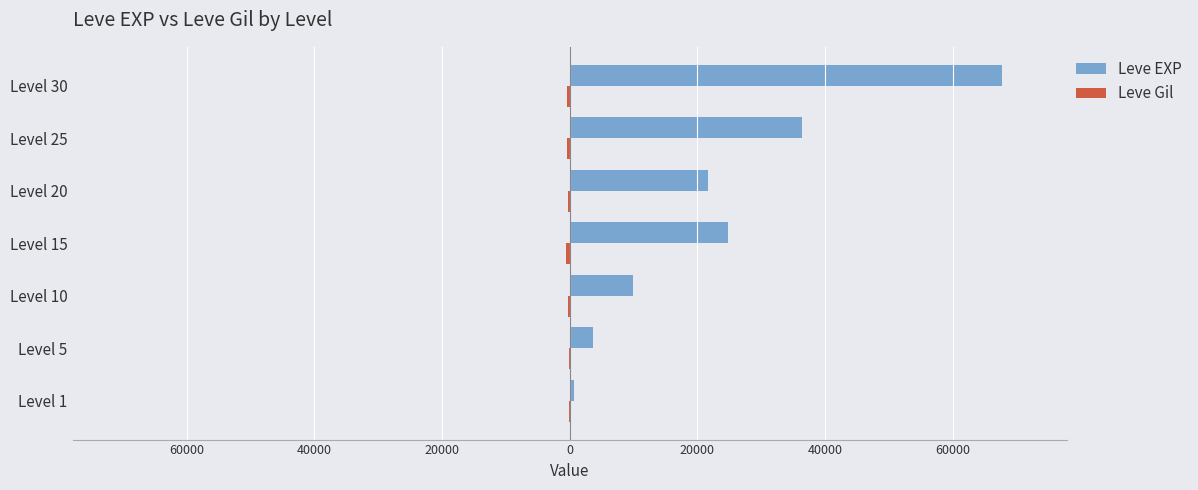

At how many categories does at least one series exceed 25008?

2